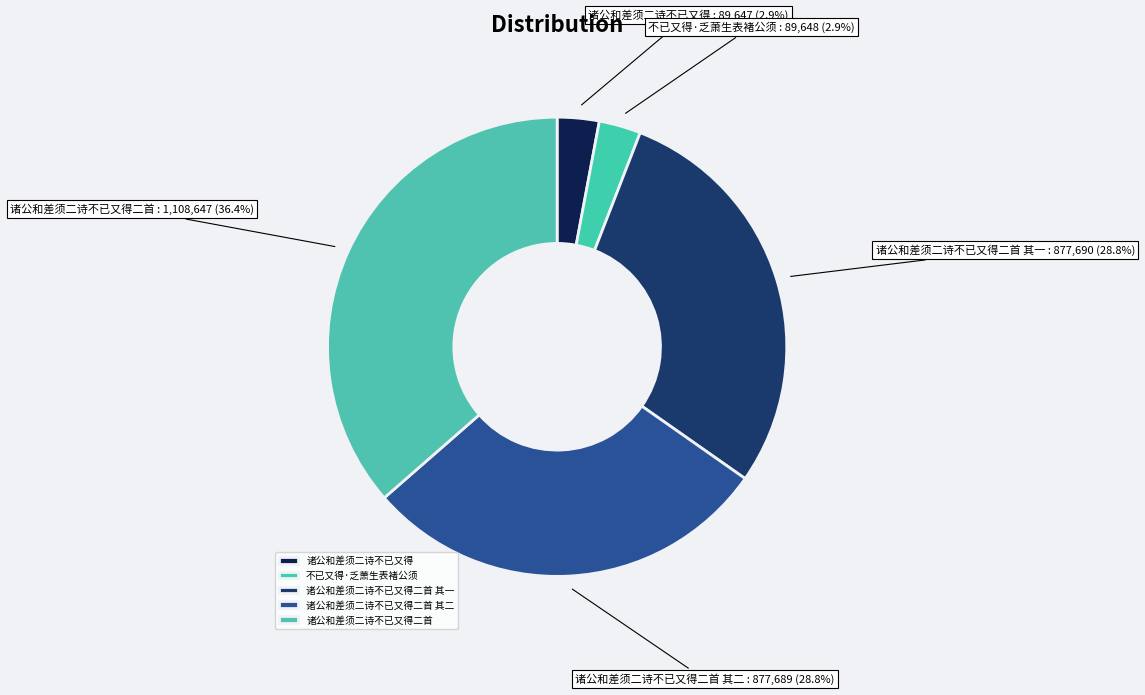

Is there a majority slice in this chart?

No